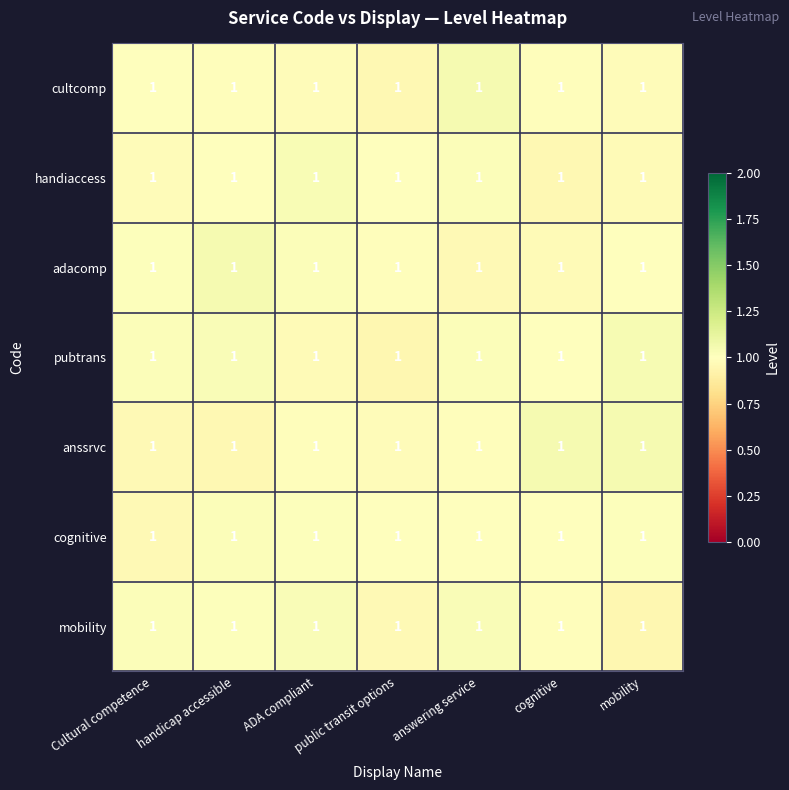

Reading left to right, extract all data points from this chart.

row_0: Cultural competence=1.0	handicap accessible=1.0	ADA compliant=1.0	public transit options=1.0	answering service=1.0	cognitive=1.0	mobility=1.0
row_1: Cultural competence=1.0	handicap accessible=1.0	ADA compliant=1.0	public transit options=1.0	answering service=1.0	cognitive=1.0	mobility=1.0
row_2: Cultural competence=1.0	handicap accessible=1.0	ADA compliant=1.0	public transit options=1.0	answering service=1.0	cognitive=1.0	mobility=1.0
row_3: Cultural competence=1.0	handicap accessible=1.0	ADA compliant=1.0	public transit options=1.0	answering service=1.0	cognitive=1.0	mobility=1.0
row_4: Cultural competence=1.0	handicap accessible=1.0	ADA compliant=1.0	public transit options=1.0	answering service=1.0	cognitive=1.0	mobility=1.0
row_5: Cultural competence=1.0	handicap accessible=1.0	ADA compliant=1.0	public transit options=1.0	answering service=1.0	cognitive=1.0	mobility=1.0
row_6: Cultural competence=1.0	handicap accessible=1.0	ADA compliant=1.0	public transit options=1.0	answering service=1.0	cognitive=1.0	mobility=1.0